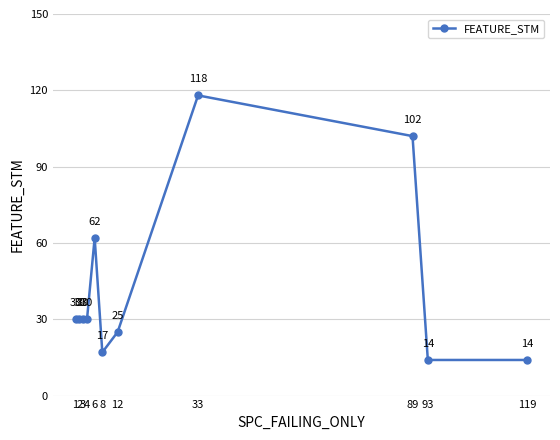

What is the difference between the maximum and minimum values?

104